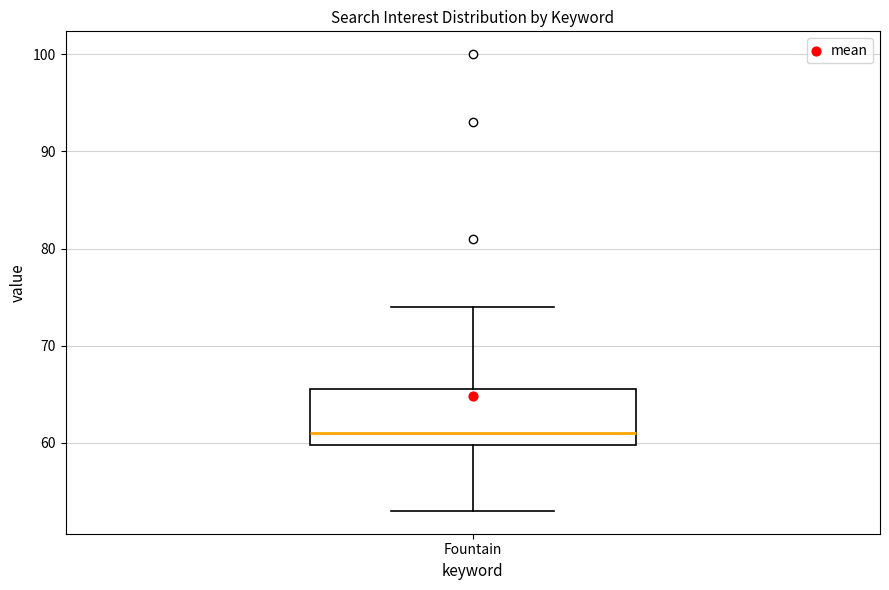

Where is the upper edge of the box for Fountain on the y-axis? The values are not printed on the chart, so give them approximately, as read against the axis.

66